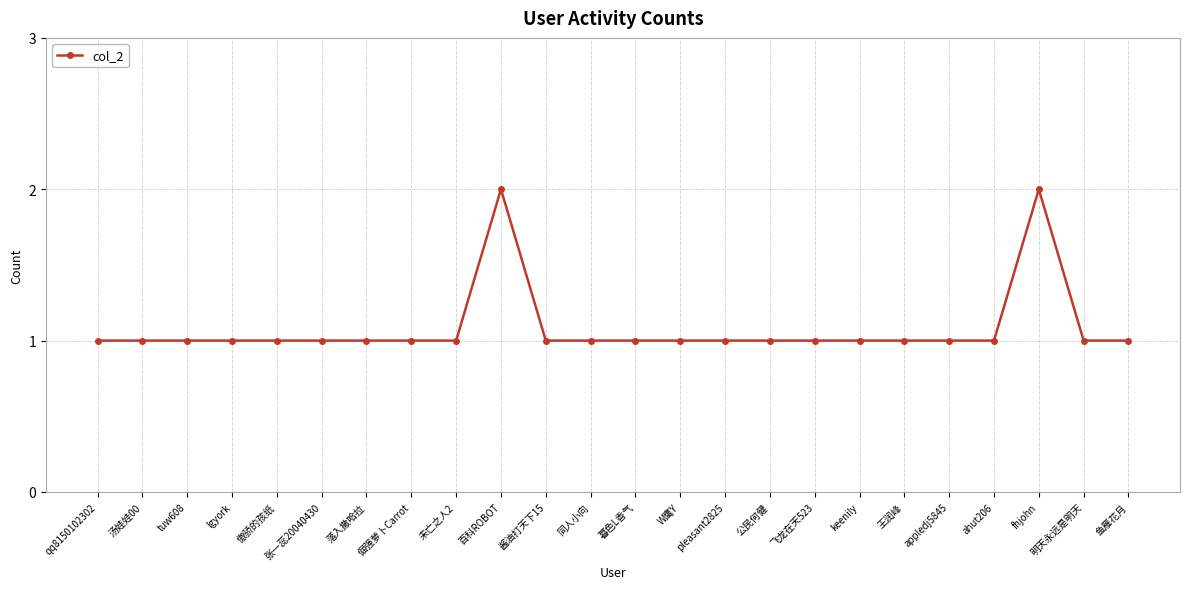

What is the smallest value displayed?

1